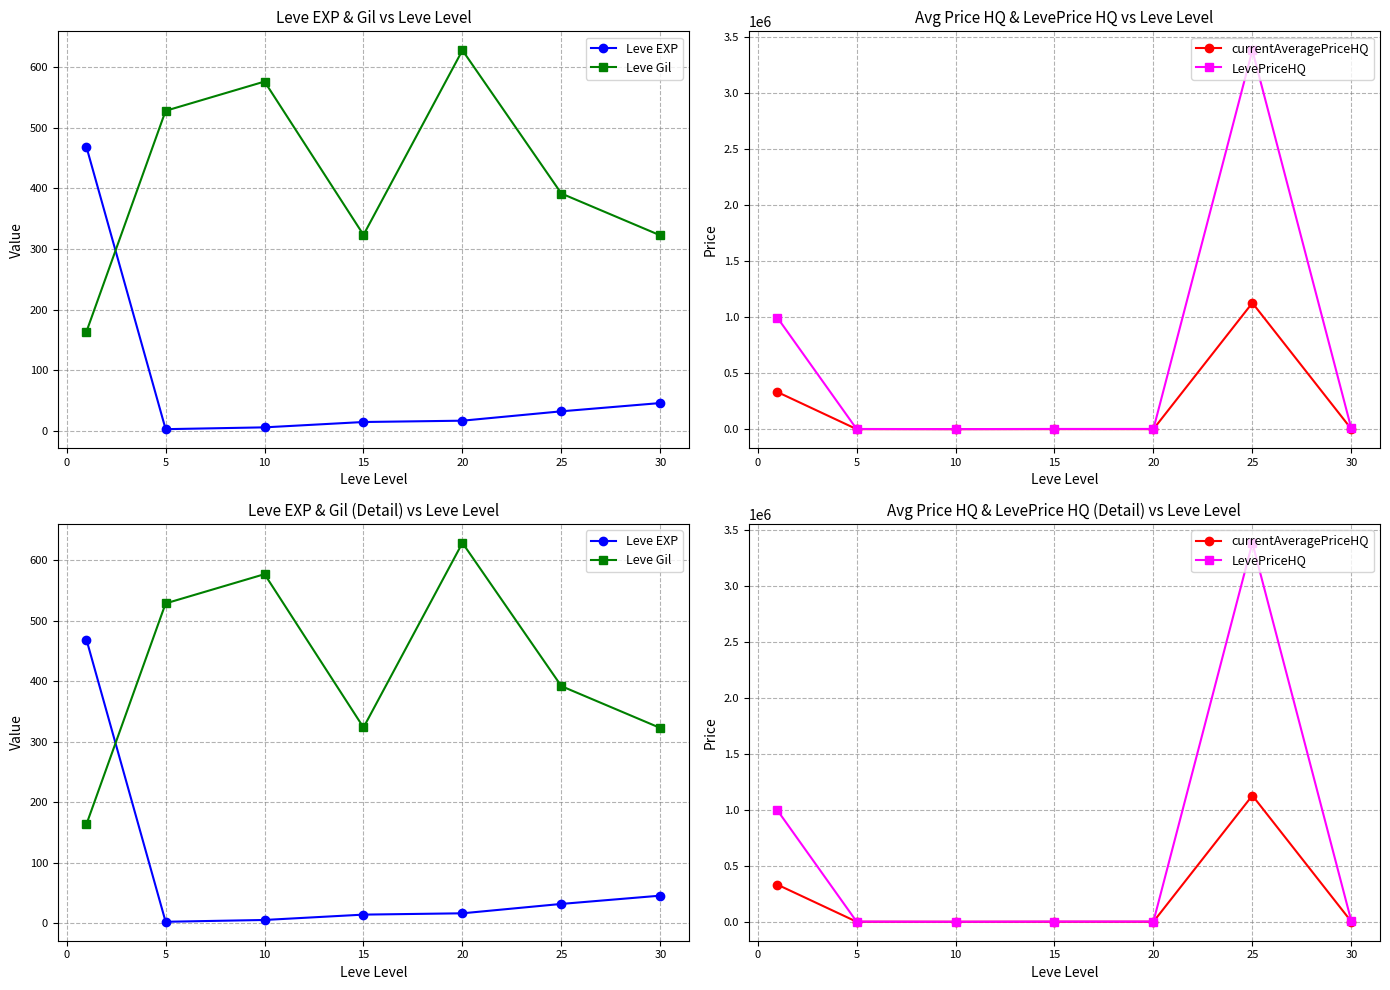

Is the value of Leve EXP at 20 greater than the value of LevePriceHQ at 0?

No